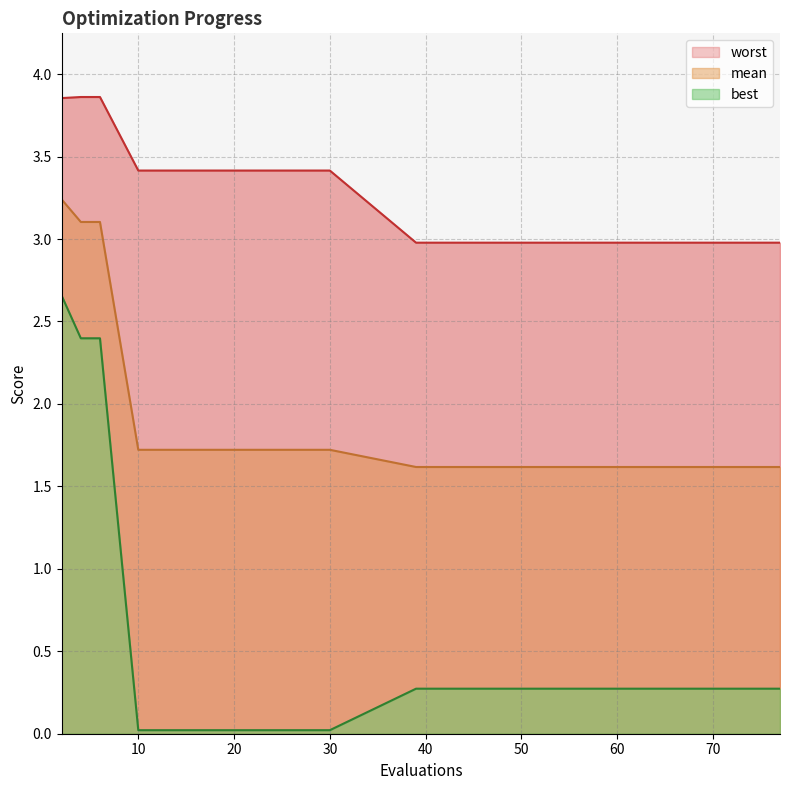

Reading right to left, transcribe all the data shown in this chart.

mean: 77=1.6	75=1.6	71=1.6	66=1.6	62=1.6	57=1.6	51=1.6	45=1.6	39=1.6	30=1.7	18=1.7	10=1.7	6=3.1	4=3.1	2=3.2
best: 77=0.3	75=0.3	71=0.3	66=0.3	62=0.3	57=0.3	51=0.3	45=0.3	39=0.3	30=0.0	18=0.0	10=0.0	6=2.4	4=2.4	2=2.7
worst: 77=3.0	75=3.0	71=3.0	66=3.0	62=3.0	57=3.0	51=3.0	45=3.0	39=3.0	30=3.4	18=3.4	10=3.4	6=3.9	4=3.9	2=3.9